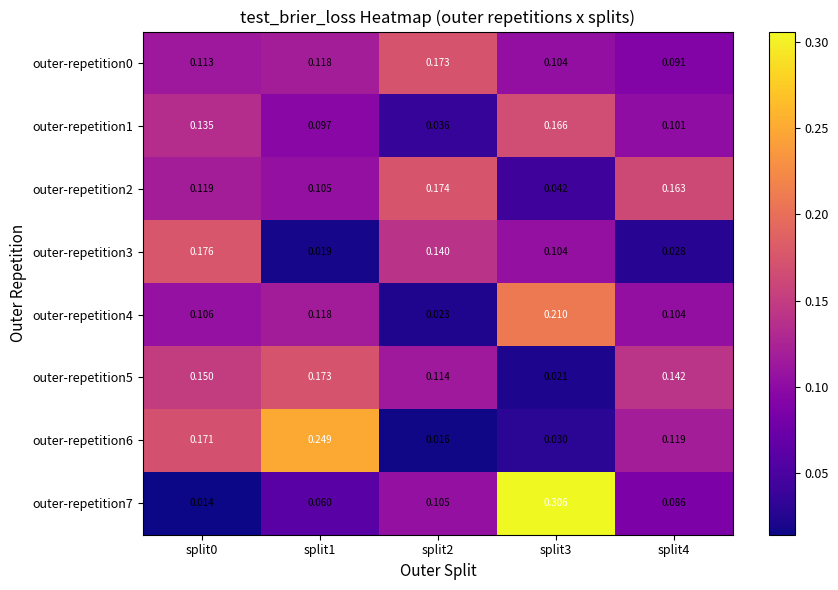

Is the value of outer-repetition4 at split2 greater than the value of outer-repetition3 at split2?

No